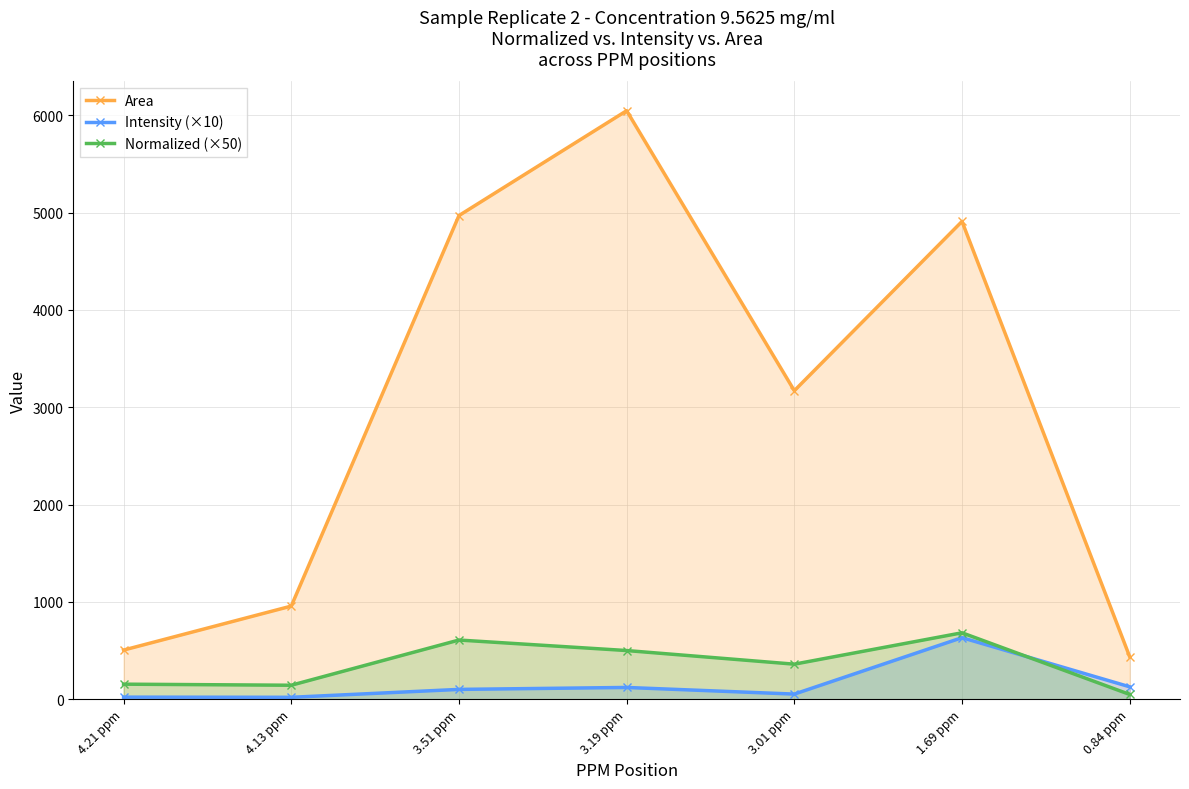

What is the greatest value displayed?

6047.0